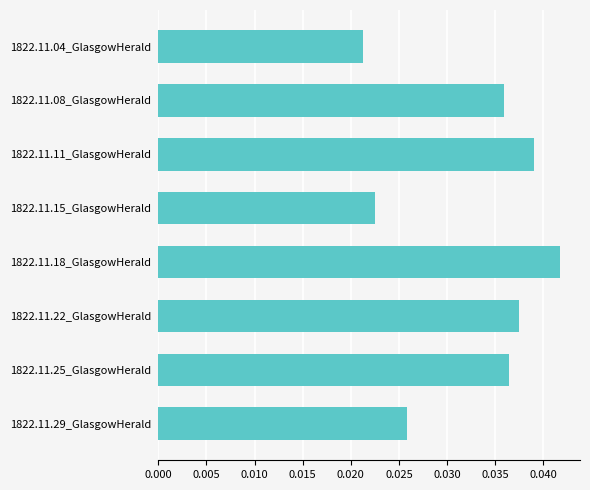

List the labels in order of value, smallest first.

1822.11.04_GlasgowHerald, 1822.11.15_GlasgowHerald, 1822.11.29_GlasgowHerald, 1822.11.08_GlasgowHerald, 1822.11.25_GlasgowHerald, 1822.11.22_GlasgowHerald, 1822.11.11_GlasgowHerald, 1822.11.18_GlasgowHerald